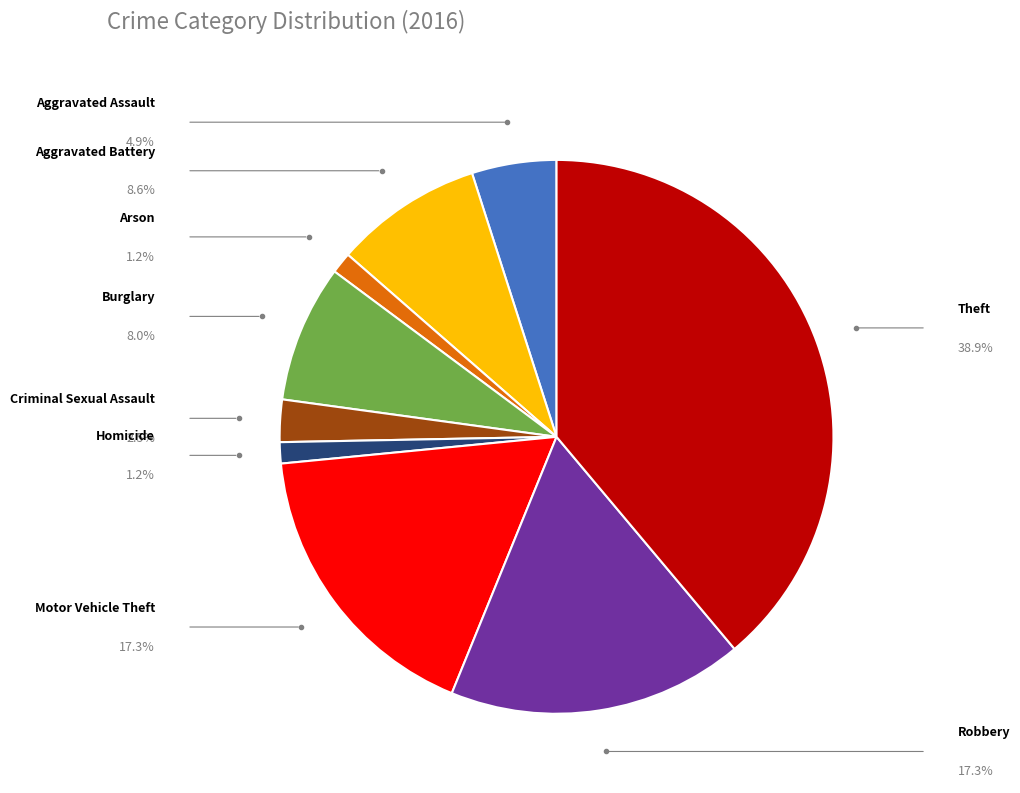

How many segments does this pie chart have?

9